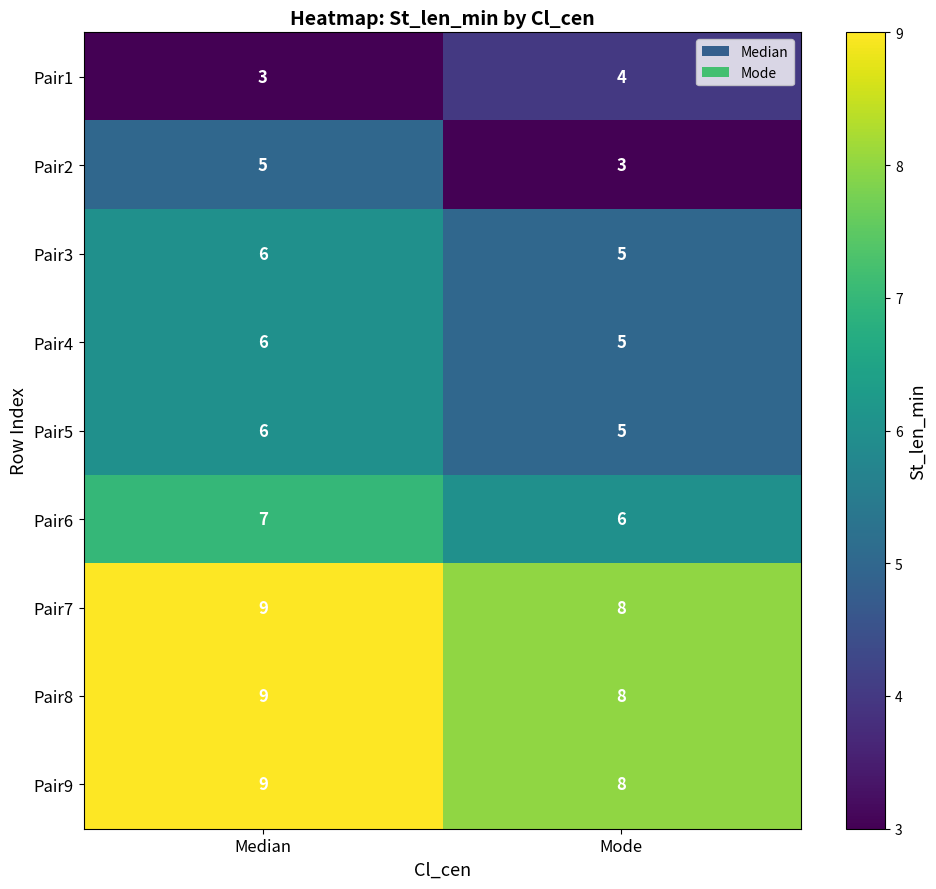

True or false: Pair4 has a value of 2 at Mode.

False